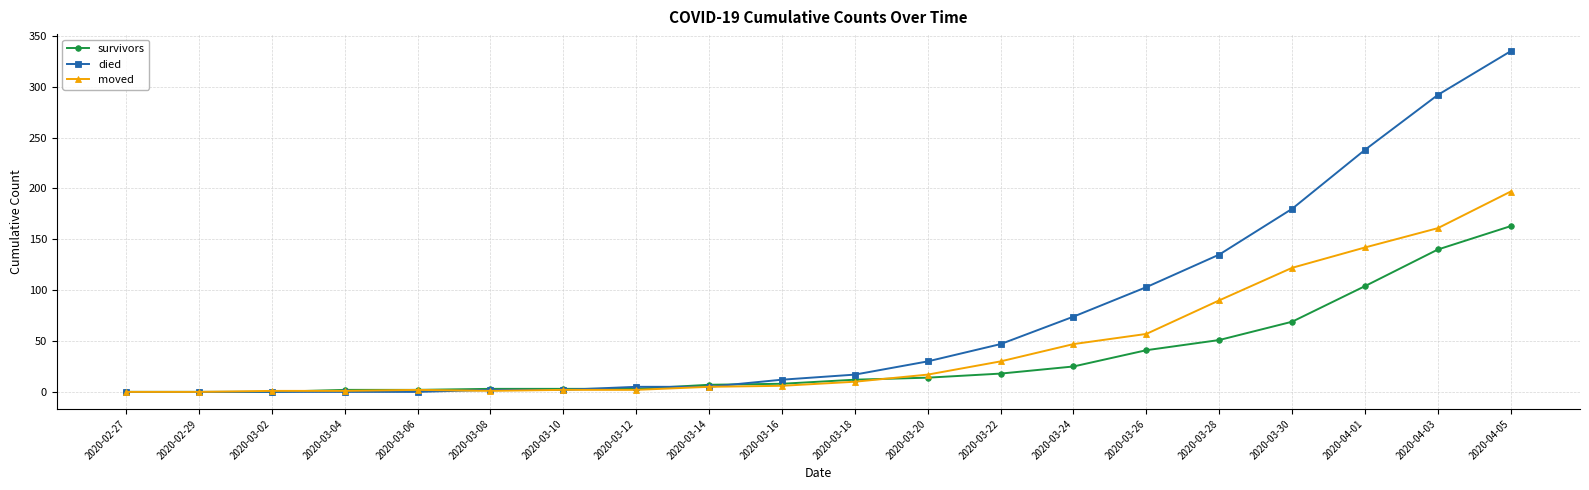

After their last crossing, which series has the higher values: moved or died?

died